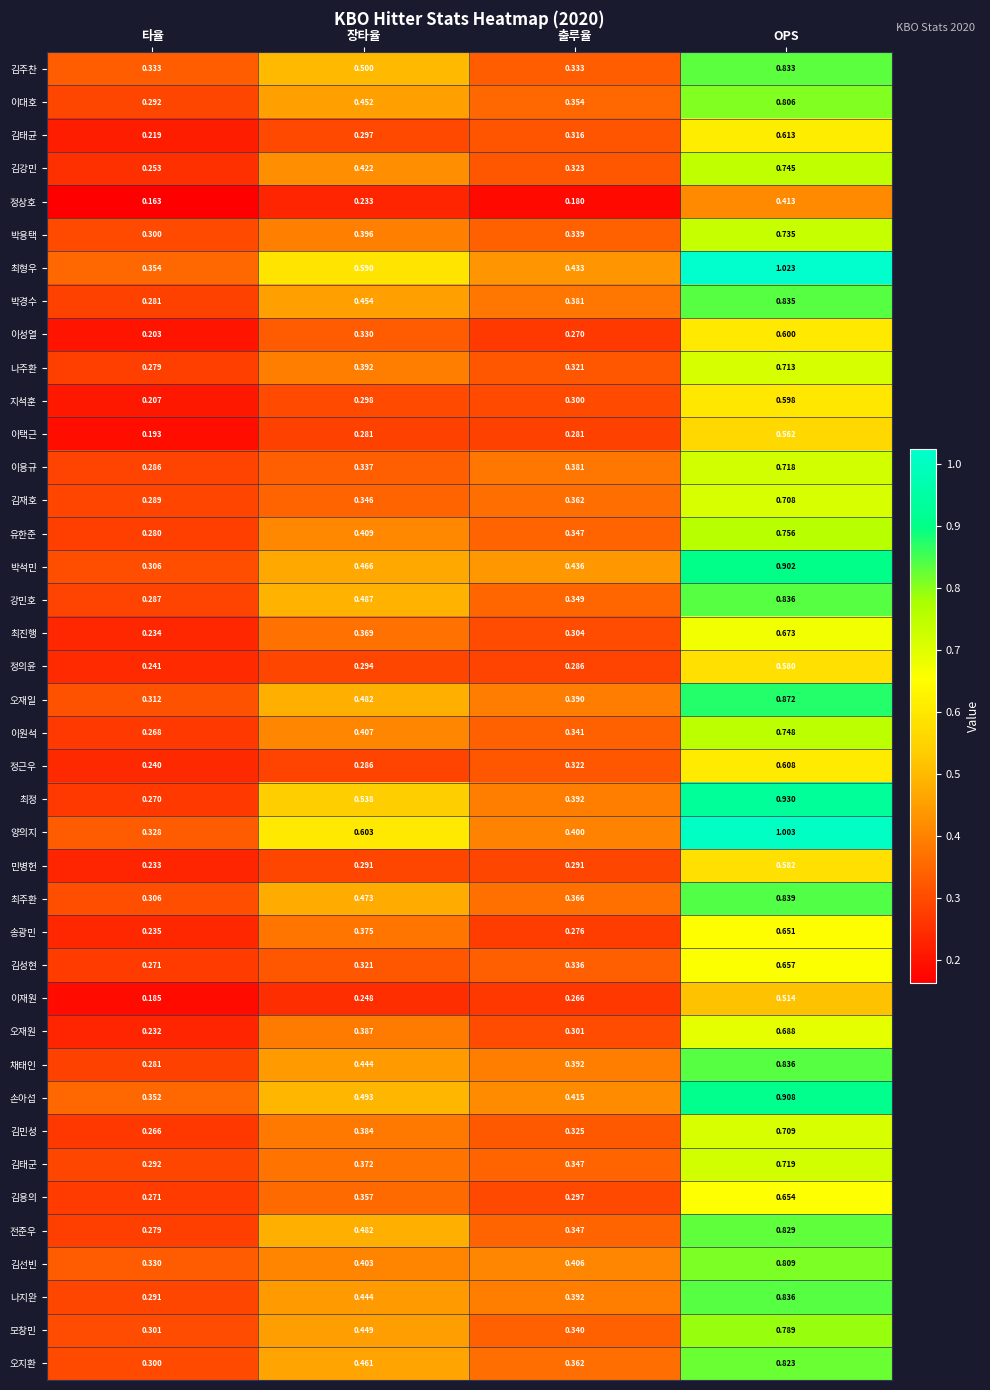

List the labels in order of 강민호 value, largest first.

OPS, 장타율, 출루율, 타율